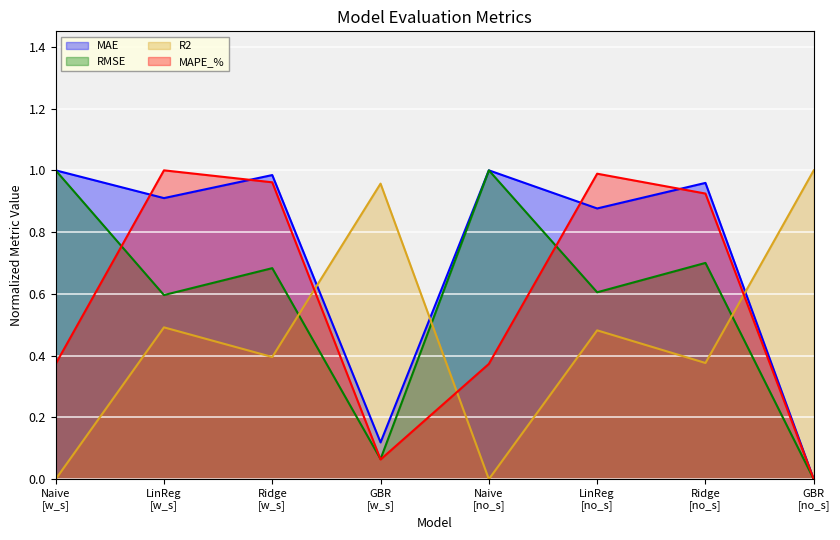

Reading left to right, extract all data points from this chart.

MAE: 1.0	0.9	1.0	0.1	1.0	0.9	1.0	0.0
RMSE: 1.0	0.6	0.7	0.1	1.0	0.6	0.7	0.0
R2: 0.0	0.5	0.4	1.0	0.0	0.5	0.4	1.0
MAPE_%: 0.4	1.0	1.0	0.1	0.4	1.0	0.9	0.0